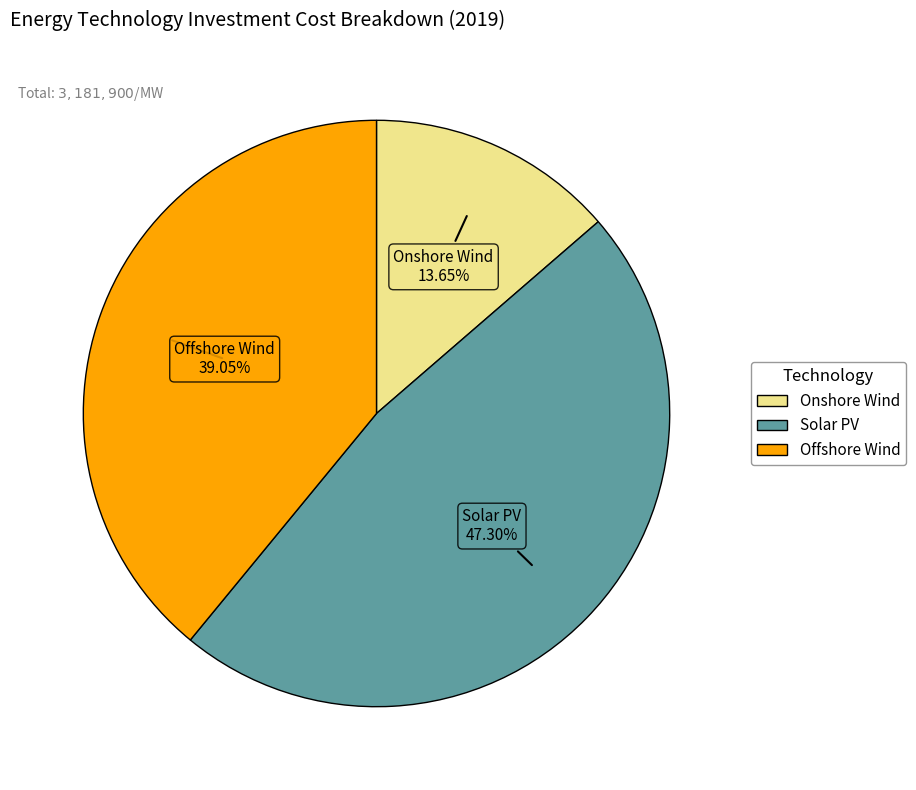

Which slice is the smallest?

Onshore Wind